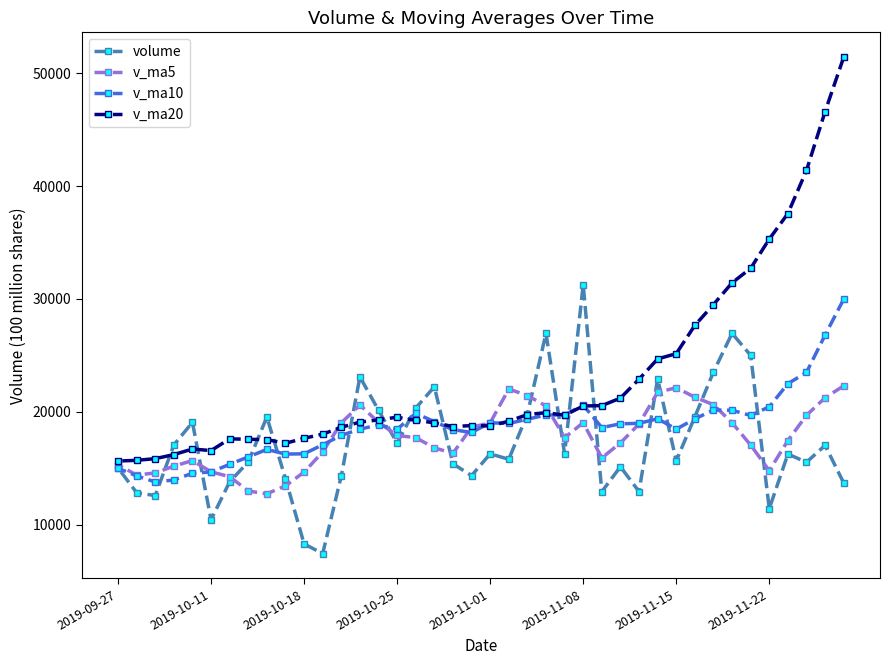

What is the average value of the v_ma20 series?

23013.3